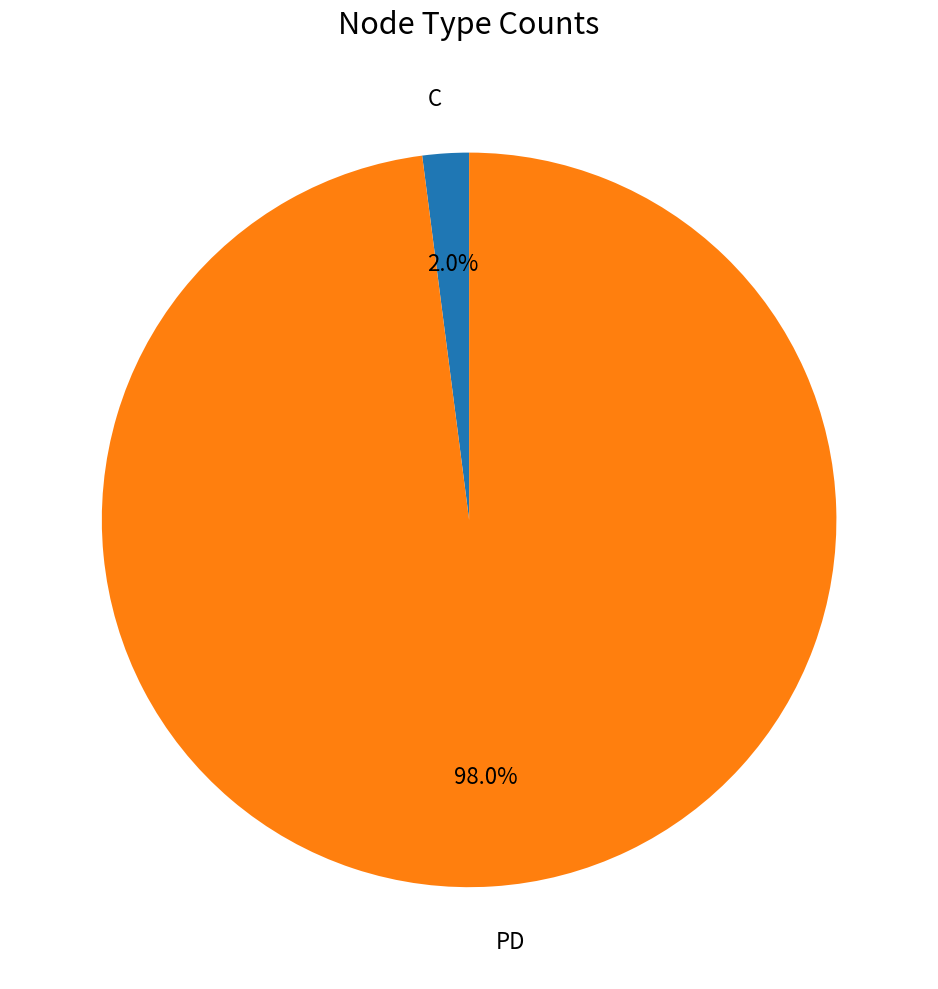

Does C account for over 50% of the chart?

No